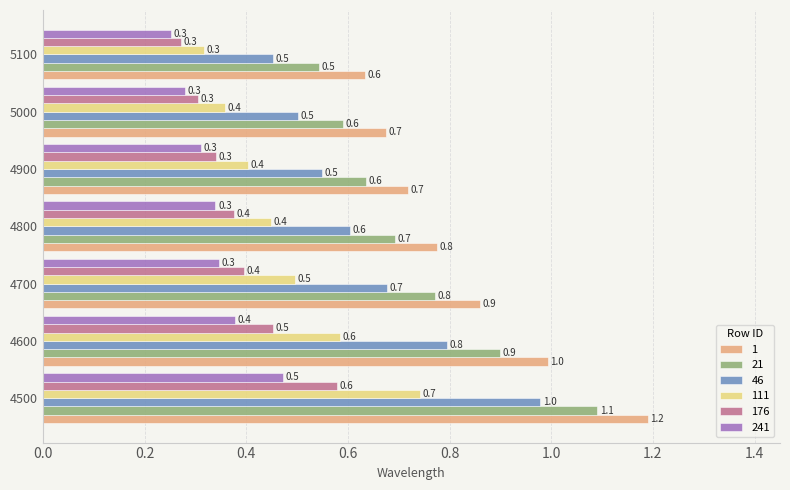

Which category has the highest value in the 241 series?

4500